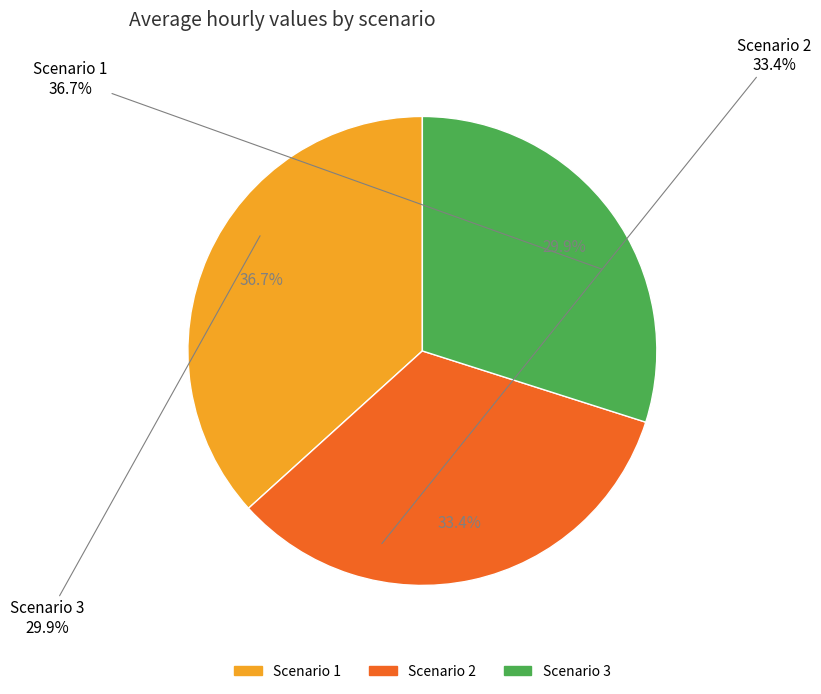

Combined, do Scenario 3 and 10 account for over 50%?

No